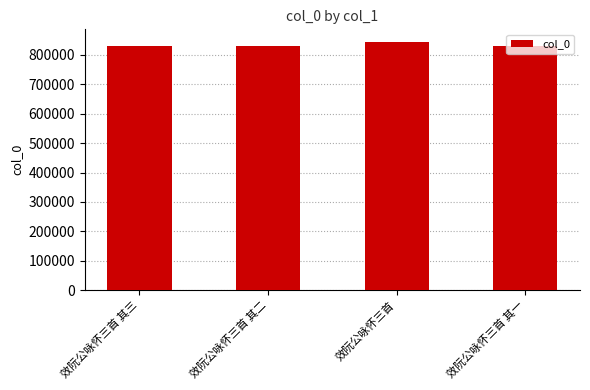

What is the minimum value shown in the chart?

831569